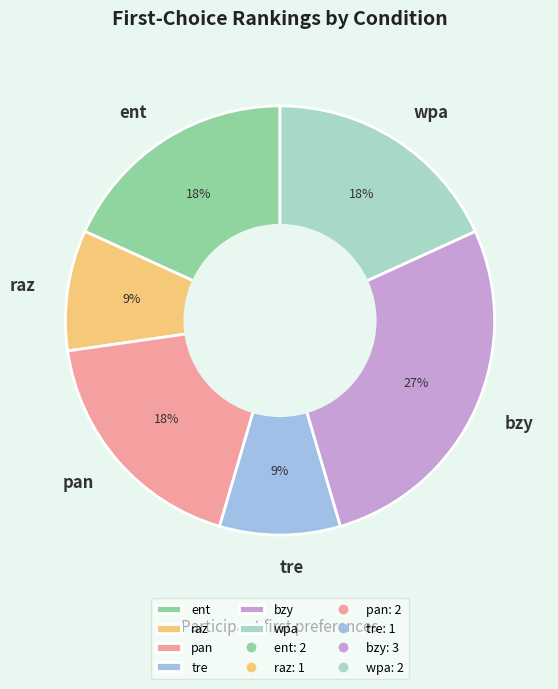

To the nearest percent, what percentage of the pie is pan?

18%